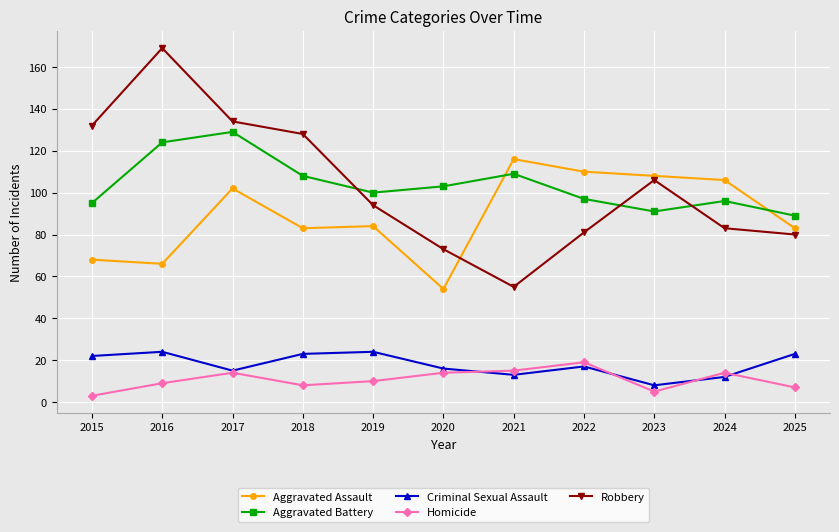

Which series changed the most between 2023 and 2025?

Robbery